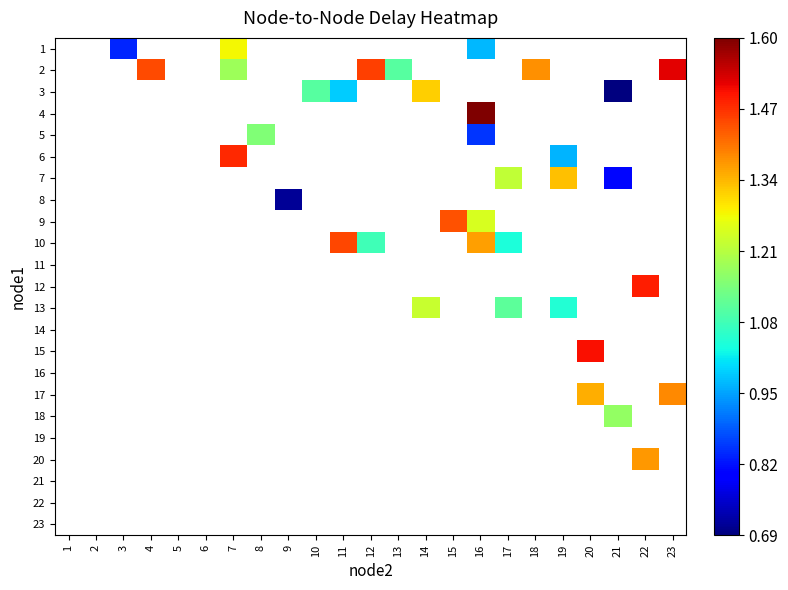

Which label corresponds to the smallest value in the chart?

21